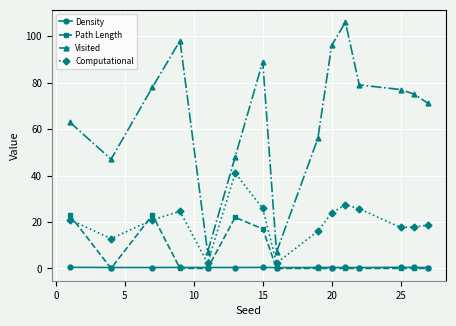

How many interior local valleys does the Computational series have?

4